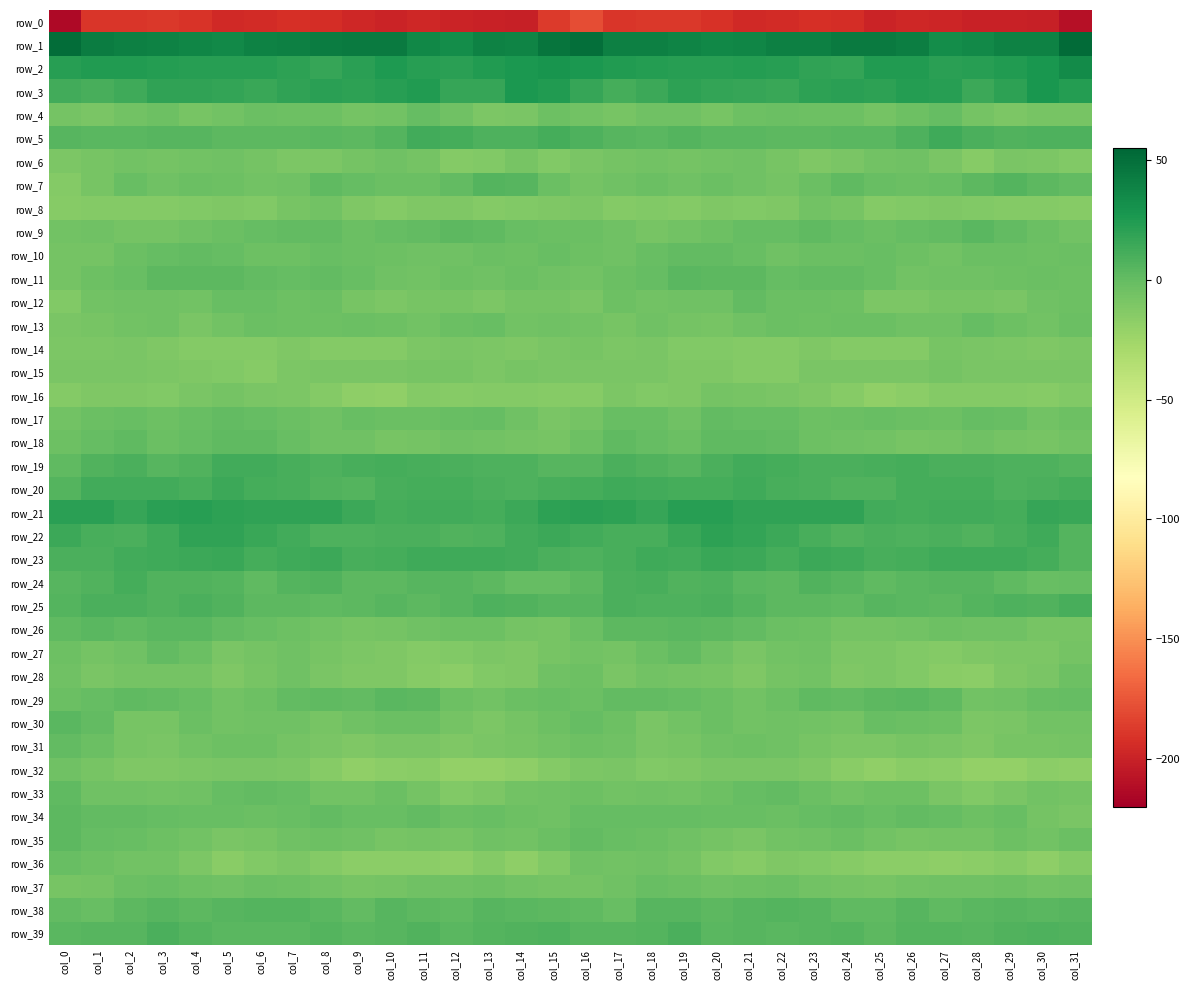

Reading left to right, extract all data points from this chart.

row_0: -214.3	-189.7	-189.5	-188.0	-189.9	-195.4	-194.8	-192.9	-193.2	-196.8	-198.7	-197.1	-199.6	-199.8	-201.0	-187.1	-178.8	-189.4	-188.7	-188.2	-192.0	-195.4	-194.4	-192.7	-193.9	-198.7	-197.1	-198.3	-200.1	-199.8	-200.7	-210.1
row_1: 51.2	43.1	40.3	39.1	37.4	34.9	39.8	40.2	42.7	43.6	43.3	36.3	32.8	39.9	37.8	46.9	49.8	41.0	40.2	38.3	36.2	36.8	40.2	40.5	43.8	43.5	41.8	33.3	35.4	39.9	39.1	52.7
row_2: 22.3	24.1	24.0	22.8	21.8	22.3	22.6	20.3	16.9	21.3	25.7	22.5	21.0	24.5	26.1	28.9	26.5	24.0	23.6	22.3	21.7	22.9	22.1	18.9	17.4	24.3	24.8	21.4	22.2	24.8	27.5	33.6
row_3: 13.0	10.9	13.4	18.6	18.8	17.6	15.5	18.5	20.7	20.2	22.4	24.1	16.7	16.8	26.3	24.8	16.8	11.1	15.2	19.7	18.2	16.6	16.1	19.8	20.8	20.6	23.7	22.1	14.6	20.4	27.3	23.2
row_4: -6.9	-9.3	-6.1	-3.9	-7.6	-5.6	-2.8	-3.3	-3.1	-6.6	-5.5	-0.3	-4.4	-9.5	-8.5	-3.9	-6.0	-8.2	-5.1	-4.9	-8.0	-4.0	-3.0	-3.2	-3.9	-6.9	-3.6	-0.4	-7.1	-9.8	-7.6	-8.2
row_5: 4.7	4.5	4.4	5.5	4.7	3.2	3.3	3.0	4.4	3.2	6.2	12.9	11.7	7.8	8.3	11.0	8.5	5.0	4.4	6.0	3.5	3.7	3.0	3.3	4.1	4.1	8.5	14.1	9.6	7.7	8.6	8.4
row_6: -9.7	-8.3	-6.1	-6.6	-5.8	-4.5	-6.3	-10.5	-9.5	-7.1	-4.7	-6.5	-13.5	-11.7	-8.2	-11.9	-9.0	-7.1	-6.0	-6.6	-5.2	-4.5	-8.0	-11.0	-8.6	-5.6	-4.7	-8.5	-14.7	-9.2	-10.1	-12.6
row_7: -13.5	-7.9	-1.6	-4.4	-3.0	-3.4	-5.9	-5.0	1.4	-0.7	-2.4	-2.2	1.0	6.2	4.5	-2.6	-7.1	-4.5	-2.3	-4.4	-2.6	-4.2	-6.5	-2.3	1.5	-1.5	-2.6	-1.3	3.3	6.2	2.5	0.5
row_8: -14.4	-13.3	-13.0	-13.4	-11.8	-11.5	-12.0	-7.8	-5.5	-11.6	-12.9	-11.5	-11.3	-13.0	-12.3	-11.5	-10.1	-13.1	-12.6	-13.5	-11.0	-12.3	-10.7	-5.8	-7.3	-13.2	-12.1	-11.2	-11.8	-13.1	-12.7	-14.1
row_9: -5.9	-4.7	-7.3	-7.2	-4.6	-1.9	-0.4	0.6	0.8	-2.3	-0.7	0.5	2.8	2.1	-1.2	-2.6	-2.5	-4.7	-8.1	-5.9	-3.9	-0.8	-0.5	1.6	-0.7	-2.0	0.0	0.9	3.5	0.9	-2.9	-5.4
row_10: -6.8	-6.8	-2.5	0.0	0.5	-0.0	-3.6	-3.6	-1.7	-2.1	-3.2	-5.0	-4.2	-2.4	-3.2	-1.7	-3.1	-4.8	-1.5	0.5	0.6	-1.1	-4.5	-2.2	-2.1	-1.6	-4.0	-5.5	-3.0	-2.4	-3.7	-2.2
row_11: -6.8	-4.0	-1.3	2.4	3.1	2.8	0.2	-0.6	0.9	-1.0	-4.3	-5.7	-4.0	-4.1	-2.8	-4.3	-5.3	-2.9	-0.1	3.5	2.6	2.4	-0.8	0.3	0.4	-1.8	-5.4	-5.0	-4.1	-3.4	-2.7	-3.5
row_12: -12.3	-5.2	-4.9	-4.7	-5.2	-1.2	-1.1	-3.6	-2.3	-7.7	-10.1	-8.3	-7.5	-9.5	-6.5	-6.4	-8.7	-4.0	-5.6	-4.4	-4.7	0.5	-3.0	-2.8	-3.5	-9.5	-9.8	-7.4	-8.1	-9.4	-4.4	-3.9
row_13: -9.3	-8.2	-6.1	-4.5	-8.4	-5.5	-2.7	-3.4	-3.2	-2.0	-3.6	-5.3	-2.0	-1.1	-5.4	-4.1	-5.4	-7.6	-4.7	-6.3	-7.6	-4.3	-2.7	-3.8	-2.4	-2.0	-4.9	-4.1	-0.4	-3.0	-5.2	-2.0
row_14: -9.9	-10.3	-9.2	-10.6	-12.7	-12.8	-13.4	-11.4	-12.8	-13.1	-13.6	-9.5	-8.7	-10.0	-10.7	-8.7	-8.0	-9.9	-9.0	-12.2	-12.2	-13.6	-12.7	-11.5	-13.0	-12.9	-13.0	-8.1	-9.2	-9.8	-11.1	-10.0
row_15: -8.6	-9.2	-9.2	-10.2	-11.5	-11.7	-14.2	-10.1	-8.4	-9.3	-9.1	-7.6	-7.8	-9.8	-8.1	-8.6	-8.7	-8.9	-9.5	-11.1	-11.2	-12.8	-13.6	-8.5	-8.5	-9.3	-9.4	-7.0	-8.4	-8.9	-8.4	-8.4
row_16: -13.0	-10.8	-11.4	-11.7	-8.4	-6.9	-8.9	-9.9	-13.1	-17.0	-18.9	-13.4	-14.0	-13.0	-13.7	-14.0	-14.0	-10.5	-11.8	-11.0	-7.2	-7.7	-9.2	-10.6	-14.2	-18.9	-16.7	-13.3	-13.3	-13.1	-14.1	-12.5
row_17: -5.9	-2.8	-1.6	-3.8	-1.8	0.9	-0.7	-2.2	-4.5	-1.4	-1.9	-2.9	-1.8	-0.0	-4.2	-8.7	-6.8	-1.8	-1.7	-4.4	0.2	-0.1	-0.5	-4.0	-2.8	-1.8	-2.1	-3.3	-0.3	-1.0	-6.0	-3.8
row_18: -3.6	-0.6	1.5	-1.9	0.1	1.9	1.5	-1.7	-4.3	-4.6	-7.8	-7.2	-4.4	-6.1	-7.3	-7.4	-3.9	1.4	0.1	-2.1	1.4	1.8	0.7	-3.3	-4.1	-5.4	-8.1	-6.5	-4.2	-6.8	-7.3	-5.8
row_19: 2.3	7.1	9.1	5.5	7.3	12.4	12.6	10.4	8.4	10.3	11.2	10.3	9.6	8.4	8.3	5.2	5.5	9.1	7.7	5.2	9.8	12.8	11.7	9.4	9.2	10.8	11.4	9.5	9.5	8.5	7.8	6.0
row_20: 6.6	12.4	13.0	12.7	10.4	14.3	11.5	9.9	7.5	6.1	10.4	11.4	11.8	9.7	7.8	10.5	11.5	13.8	12.7	11.8	11.8	13.7	10.7	9.1	7.0	7.0	11.4	11.5	11.5	8.3	8.9	12.0
row_21: 21.0	20.9	17.1	20.8	22.2	20.6	18.5	19.4	19.3	14.6	11.2	12.0	12.2	11.9	14.7	20.0	20.8	19.9	17.1	22.4	21.8	19.3	19.0	19.5	18.5	12.6	11.4	12.0	12.5	11.8	16.8	15.8
row_22: 14.9	10.8	9.8	13.6	18.8	19.1	15.9	12.3	8.2	7.9	8.9	8.9	7.0	8.6	12.8	15.1	12.3	10.1	10.8	15.9	19.6	17.6	15.0	10.4	7.7	9.1	8.2	8.8	6.9	10.0	13.2	6.3
row_23: 9.6	9.5	12.8	13.2	14.2	16.3	11.9	13.4	14.8	10.7	11.3	13.3	13.3	13.5	12.7	8.9	8.2	10.2	13.8	13.0	15.9	14.4	11.6	14.5	13.3	10.9	11.8	13.6	13.6	13.3	11.3	6.5
row_24: 5.4	7.6	11.4	7.5	7.5	6.4	2.2	5.8	7.1	2.4	2.8	5.1	5.3	3.2	-0.5	-0.6	3.2	9.2	10.5	6.8	8.1	4.0	3.0	7.0	5.2	1.9	3.9	5.4	5.0	2.0	-1.6	0.1
row_25: 5.8	9.6	9.4	7.6	9.2	7.6	3.3	3.1	1.8	3.4	4.9	2.6	4.6	8.3	6.7	5.0	5.3	9.7	8.5	8.3	9.4	5.8	2.8	3.0	1.5	4.5	4.0	2.7	6.2	8.4	6.7	10.0
row_26: 2.1	3.9	2.2	4.0	3.6	1.3	-1.0	-3.0	-5.4	-7.7	-6.6	-4.6	-3.7	-4.0	-7.0	-7.5	-2.5	2.8	2.6	4.4	3.0	0.6	-2.3	-3.4	-7.0	-7.0	-6.1	-3.8	-4.2	-4.4	-7.7	-7.5
row_27: -3.2	-6.3	-4.5	0.5	-2.2	-9.0	-6.5	-4.6	-8.2	-9.9	-11.3	-13.2	-12.2	-9.8	-11.0	-7.7	-6.0	-6.6	-2.7	0.9	-5.1	-8.5	-5.5	-4.9	-9.8	-9.6	-12.3	-13.2	-11.4	-9.9	-10.2	-7.1
row_28: -4.2	-8.5	-6.7	-6.4	-6.7	-10.7	-8.2	-4.7	-9.3	-11.3	-11.0	-14.5	-16.9	-12.2	-10.7	-4.2	-3.8	-8.4	-6.2	-6.5	-7.5	-10.6	-6.4	-5.4	-11.2	-10.4	-12.5	-15.7	-16.0	-11.3	-8.8	-3.9
row_29: -2.1	-0.6	1.6	0.3	-1.5	-5.2	-3.5	1.0	2.2	0.9	4.4	2.9	-3.6	-5.5	-2.2	-1.3	-2.2	0.7	1.2	-0.2	-2.7	-5.2	-2.0	2.2	1.2	2.9	3.7	1.5	-6.1	-4.1	-1.0	-0.6
row_30: 4.4	0.2	-7.5	-7.3	-2.7	-5.2	-5.0	-4.9	-7.3	-4.2	-2.1	-2.3	-7.2	-9.6	-6.9	-3.7	-0.1	-3.1	-8.6	-5.2	-3.0	-5.8	-4.5	-5.9	-7.1	-1.8	-2.3	-3.1	-9.8	-8.6	-6.1	-6.0
row_31: 0.8	-2.4	-8.1	-8.4	-5.6	-3.6	-3.5	-6.3	-9.2	-11.0	-8.4	-8.8	-10.8	-9.2	-7.6	-6.0	-4.0	-4.6	-9.0	-7.4	-4.9	-3.2	-4.2	-7.8	-9.8	-9.8	-8.1	-9.4	-11.3	-8.3	-7.7	-7.1
row_32: -5.0	-7.7	-11.0	-11.5	-9.6	-8.4	-9.0	-9.6	-14.1	-18.5	-16.5	-15.5	-19.2	-19.4	-17.5	-12.8	-9.8	-8.9	-11.8	-10.8	-9.2	-8.4	-9.2	-11.0	-15.5	-18.4	-15.4	-16.5	-20.2	-19.3	-16.9	-17.4
row_33: 2.2	-4.2	-4.8	-5.2	-4.9	-0.8	0.4	-0.2	-5.4	-5.3	-2.8	-6.9	-12.0	-10.5	-5.9	-4.2	-3.7	-5.5	-4.5	-5.7	-3.6	0.2	0.4	-2.1	-5.6	-4.0	-3.7	-9.1	-12.3	-9.1	-5.5	-7.0
row_34: 3.1	0.5	0.4	-0.5	-0.9	-1.1	-2.3	-1.3	0.3	-1.0	-1.1	1.3	-3.0	-1.2	-3.5	-5.0	-0.3	0.1	-0.0	-0.7	-1.2	-1.1	-2.5	-0.6	0.5	-1.7	0.4	-0.1	-3.1	-1.1	-6.2	-8.9
row_35: 2.8	-0.1	-1.8	-3.9	-5.5	-8.7	-7.3	-4.4	-3.2	-4.3	-7.7	-6.4	-7.7	-4.7	-5.2	-2.5	0.7	-1.2	-2.6	-4.4	-6.7	-8.5	-6.0	-4.2	-2.6	-6.0	-7.5	-6.5	-7.2	-4.0	-5.7	-2.6
row_36: -1.8	-4.0	-5.9	-5.2	-10.3	-15.2	-12.4	-10.5	-13.7	-16.2	-16.3	-16.9	-17.2	-13.6	-17.2	-12.5	-4.7	-5.4	-5.1	-6.7	-12.7	-14.8	-10.6	-12.1	-14.4	-16.6	-16.6	-17.4	-16.2	-13.9	-17.8	-12.7
row_37: -8.1	-6.7	-2.6	-1.9	-3.2	-4.8	-2.8	-3.6	-6.2	-7.9	-6.7	-5.1	-5.0	-3.8	-5.5	-7.3	-7.3	-5.1	-1.7	-2.2	-4.2	-4.0	-2.4	-5.2	-6.7	-7.5	-6.1	-4.9	-5.0	-3.6	-6.2	-4.3
row_38: 0.4	-1.9	2.5	5.5	3.4	4.7	5.8	5.9	3.6	0.3	5.5	2.4	2.3	4.7	3.9	3.3	1.8	-1.2	4.7	4.9	3.2	5.3	6.2	5.1	2.0	2.2	5.2	1.4	3.5	4.7	3.8	4.7
row_39: 4.0	5.0	4.8	9.3	6.3	4.4	4.1	4.2	6.6	3.9	5.0	6.7	4.5	6.0	7.6	8.3	5.4	4.6	6.4	9.6	4.1	5.2	3.5	5.0	6.4	3.4	6.2	5.9	4.6	6.7	8.2	7.5